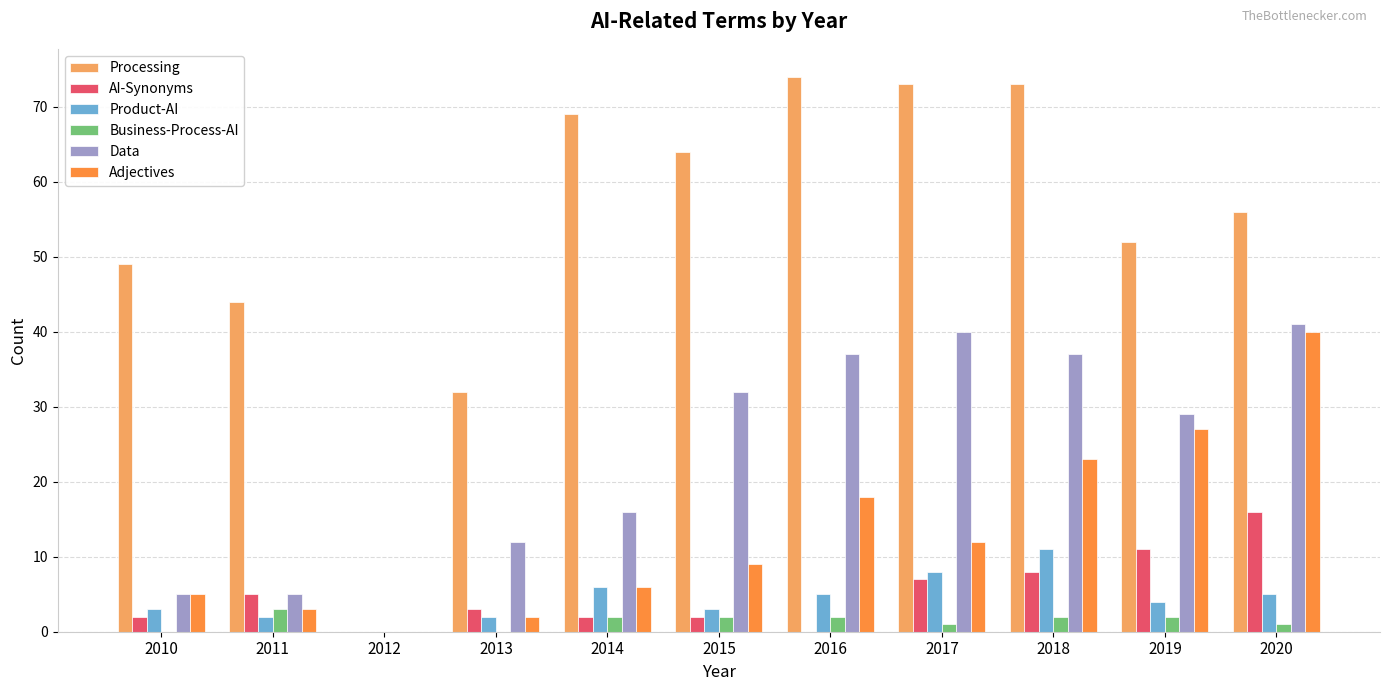

How many categories are shown in the chart?

11